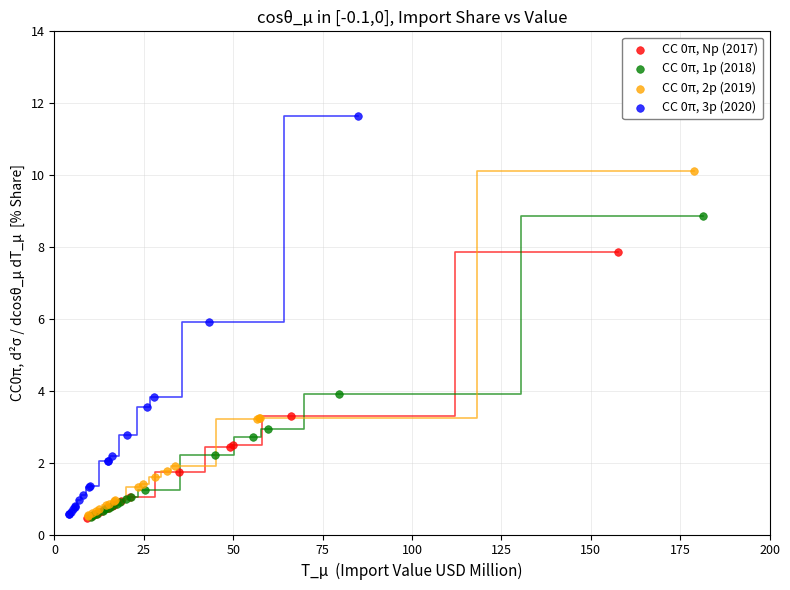

Which series reaches the maximum Y coordinate?

CC 0π, 3p (2020)